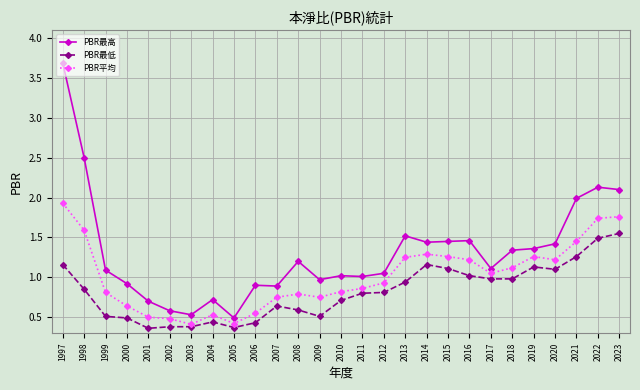

Which category has the highest value across all series?

1997